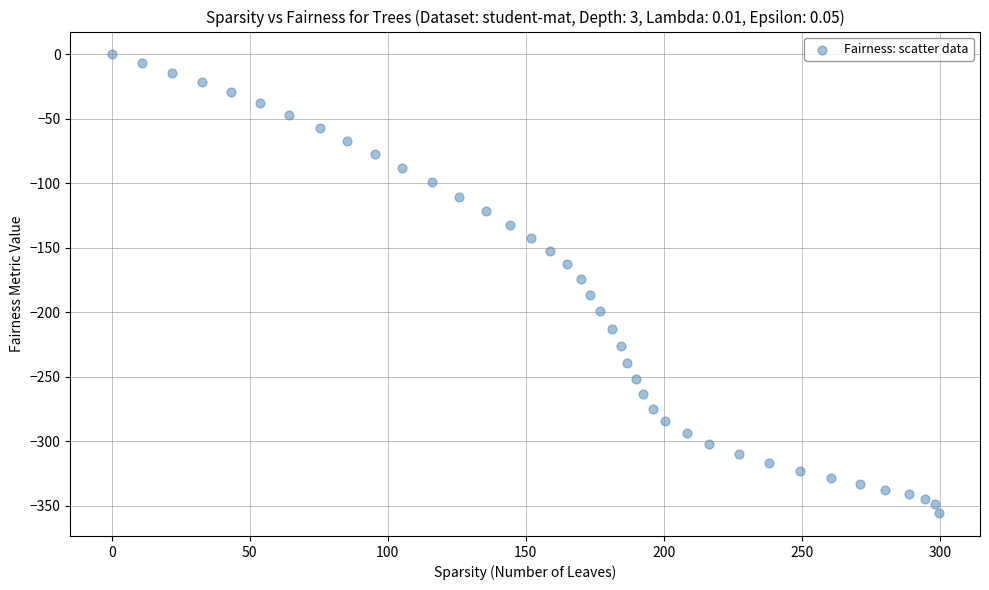

What is the range of Y values (max minus min)?

355.8